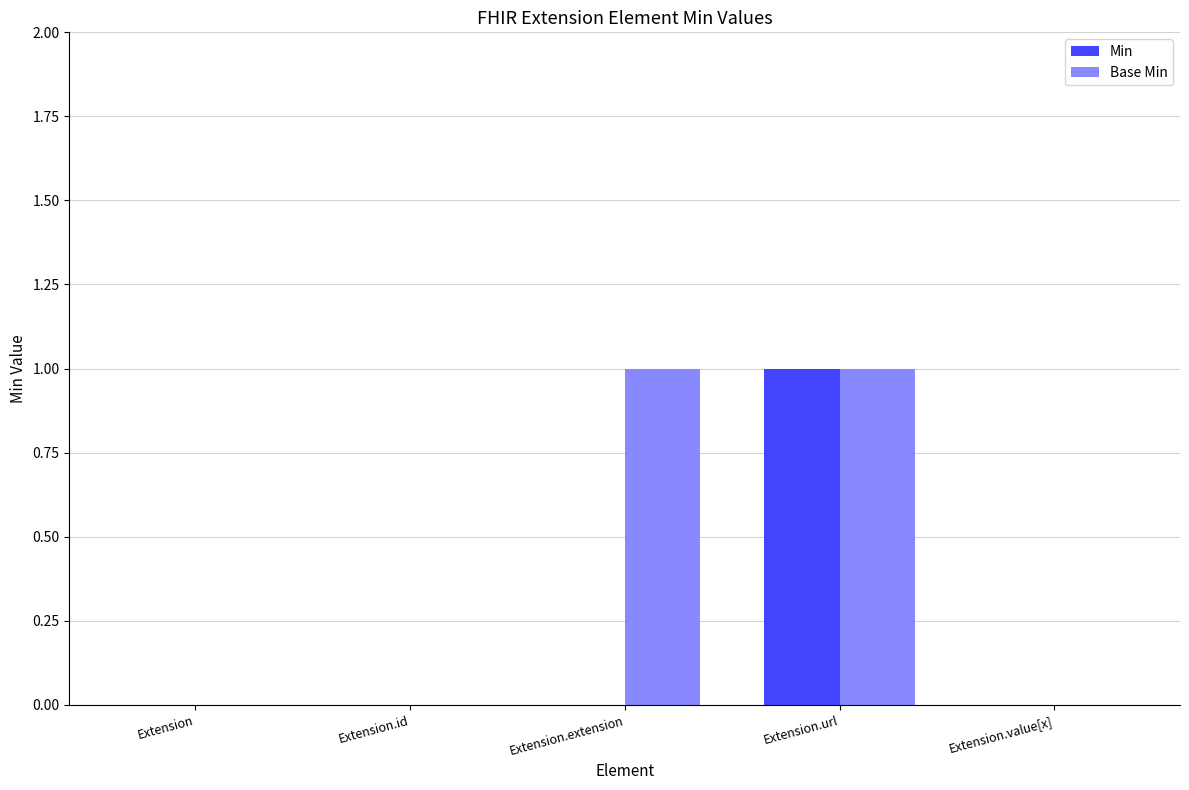

True or false: Base Min has a value of 1 at Extension.url.

True